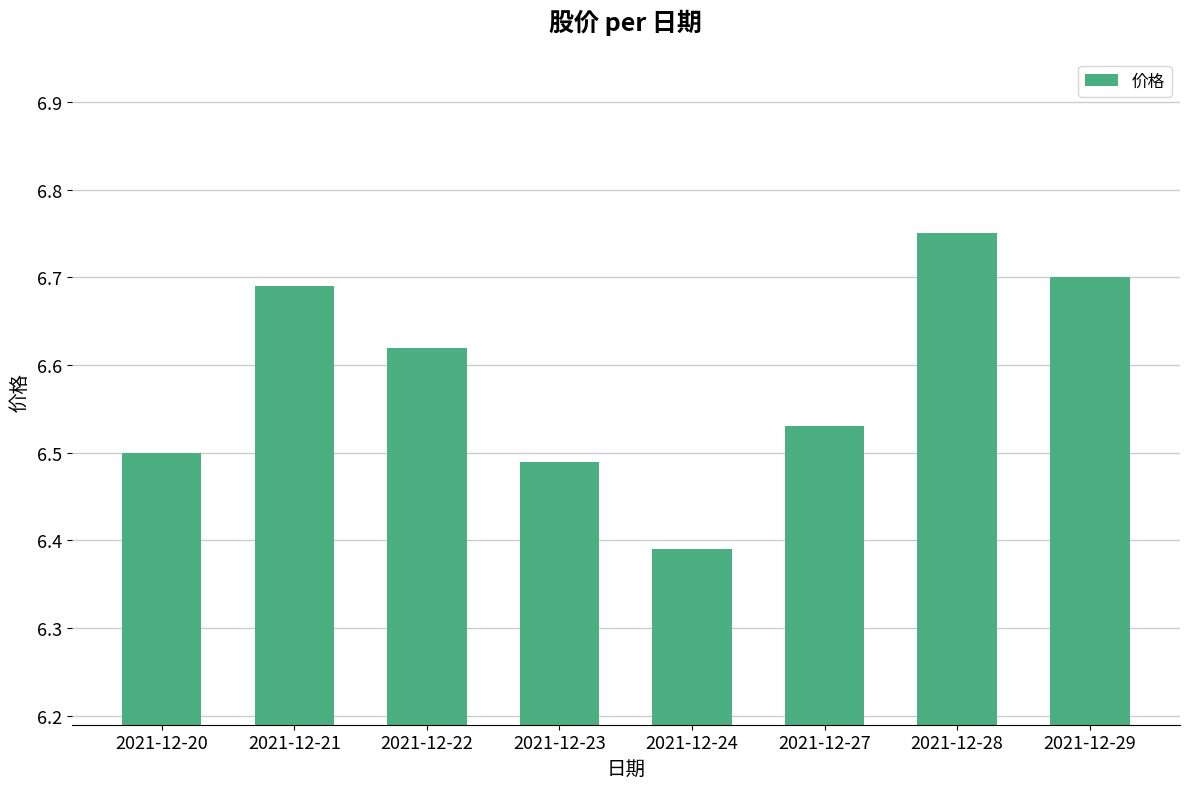

What is the sum of all values?

52.7